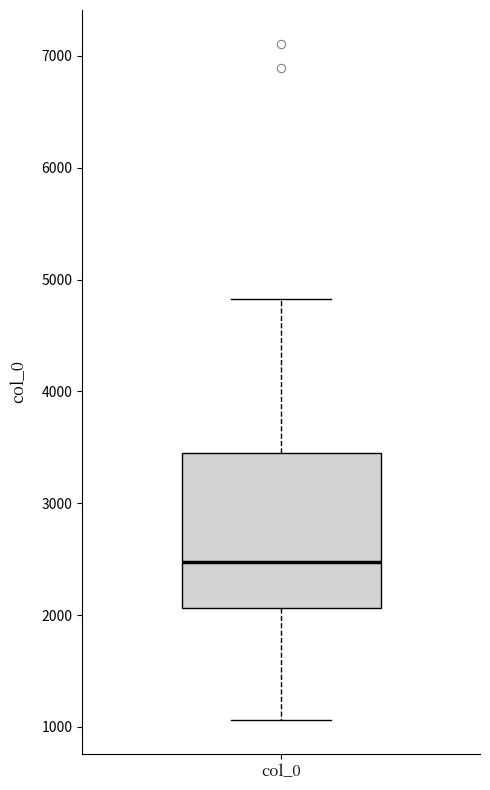

Read this box plot against the y-axis: the position of the median line, the range covered by the box, and the ends of both whiskers. The values are not printed on the chart, so give them approximately, as read against the axis.

median 2500, box 2100 to 3500, whiskers 1100 to 4800